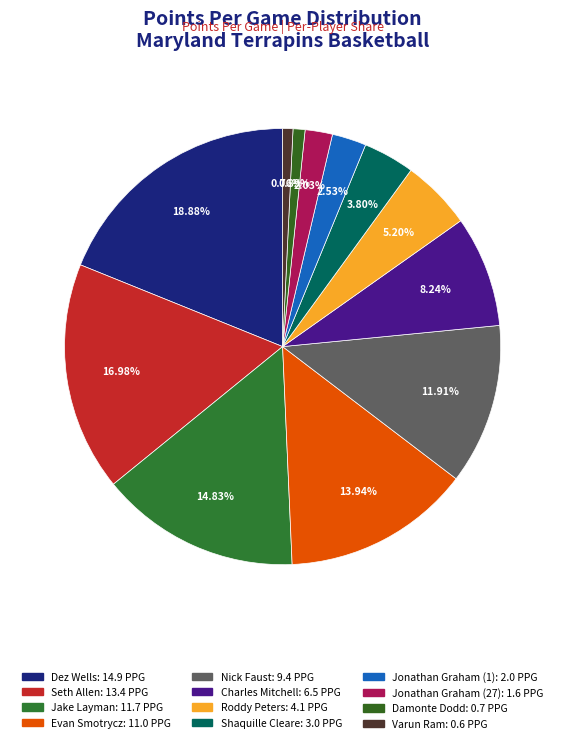

What percentage is the Varun Ram slice, to the nearest percent?

1%